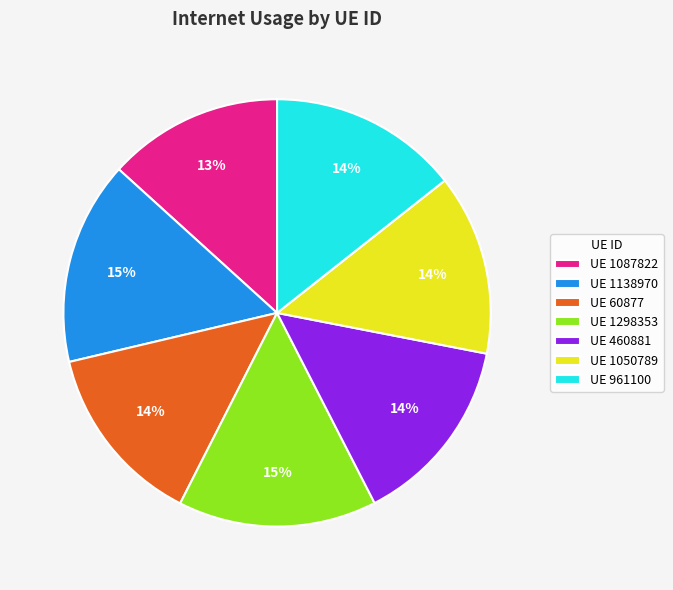

Combined, do UE 961100 and UE 1050789 account for over 50%?

No